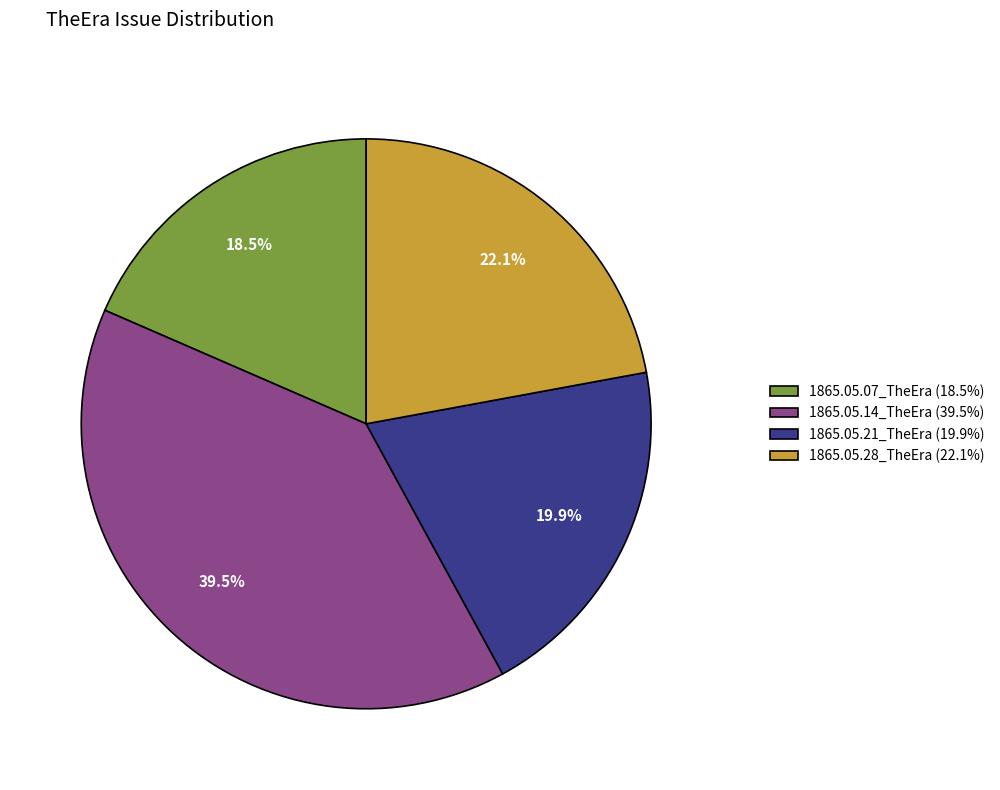

How many segments does this pie chart have?

4